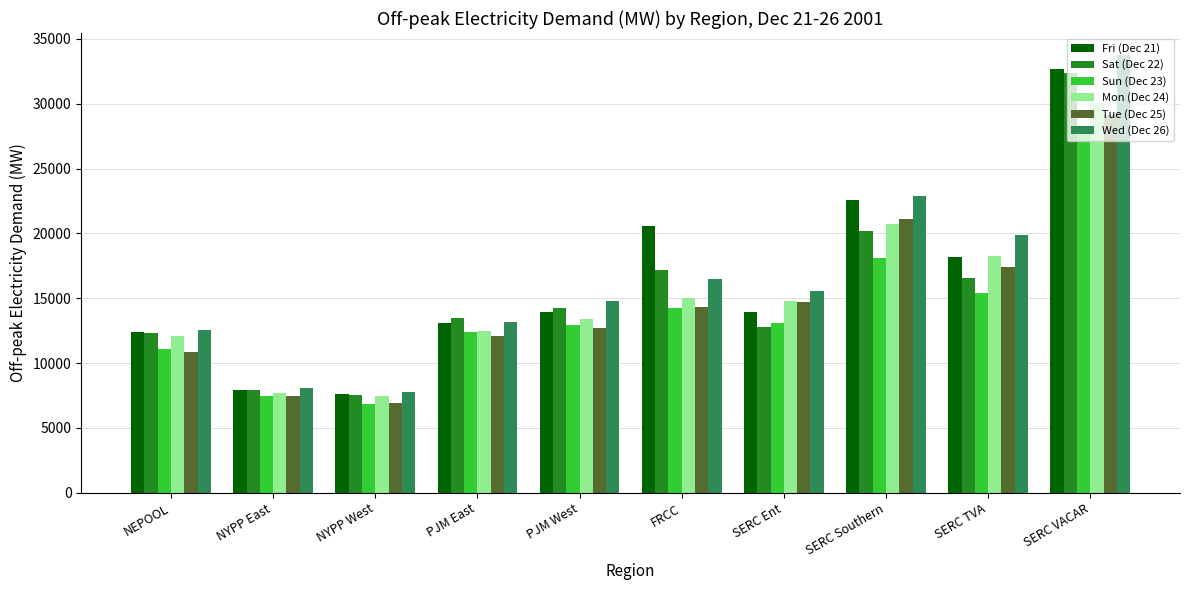

Are the bars horizontal?

No